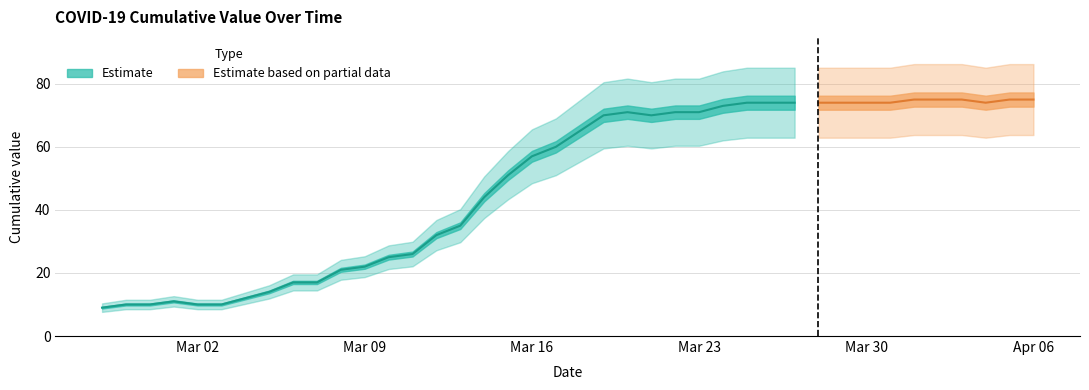

What is the smallest value displayed?

9